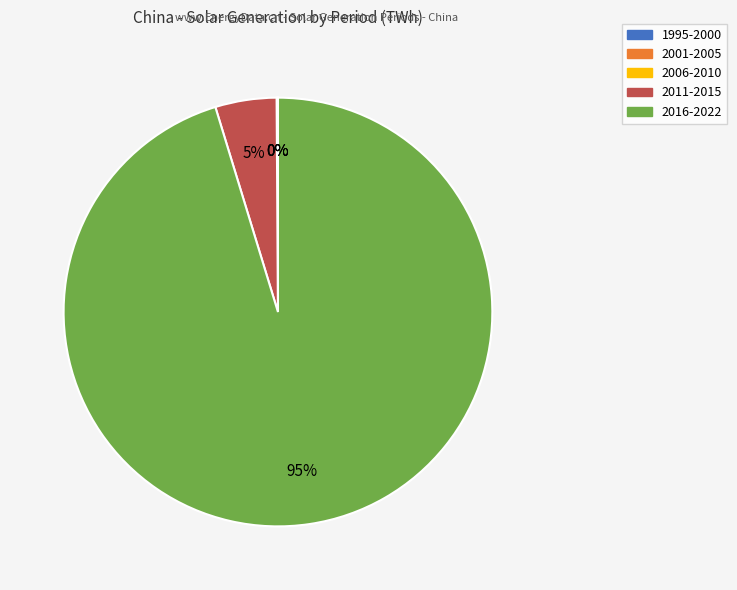

To the nearest percent, what is the average slice percentage?

20%